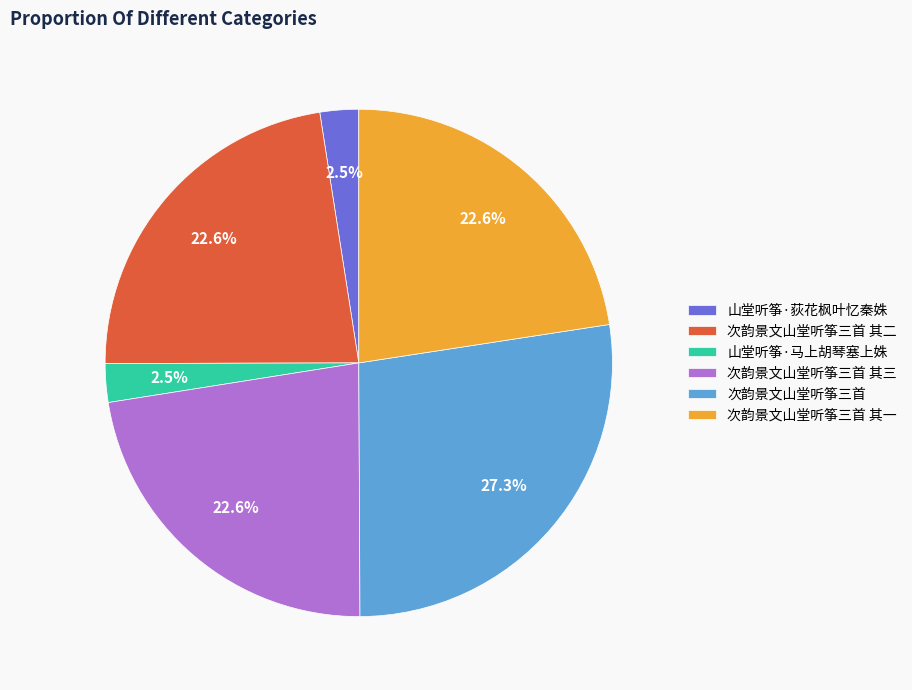

Which slice is the largest?

次韵景文山堂听筝三首